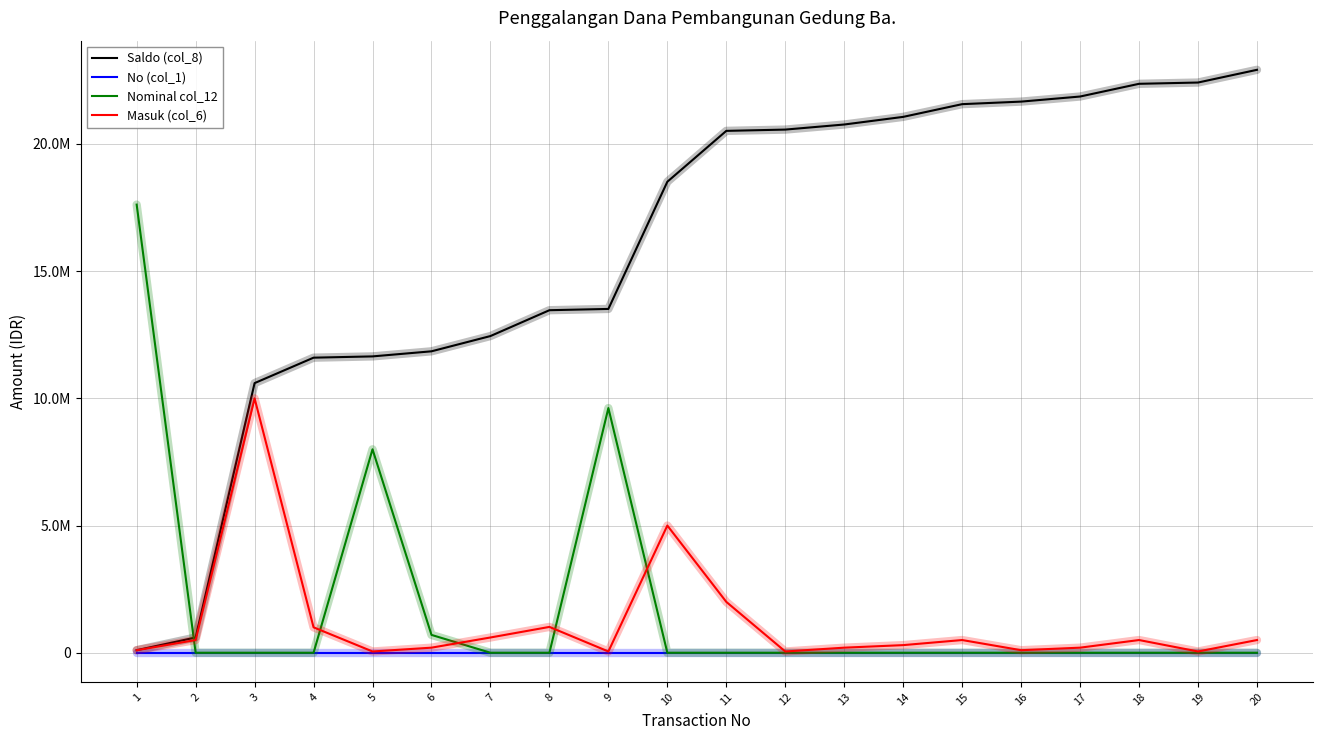

What value does the No (col_1) series have at 18?

18